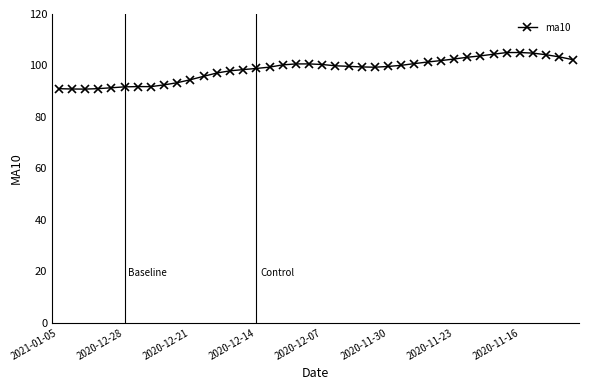

What is the difference between the maximum and minimum values?

14.2